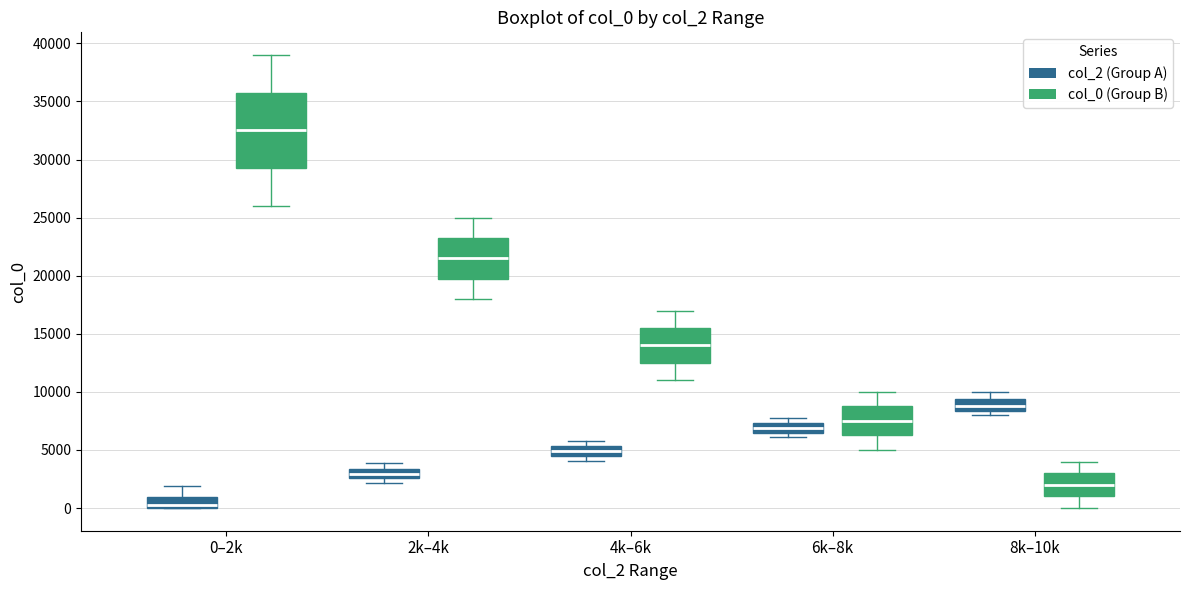

Where is the lower edge of the box for 8k–10k (col_2 (Group A)) on the y-axis? The values are not printed on the chart, so give them approximately, as read against the axis.

8500